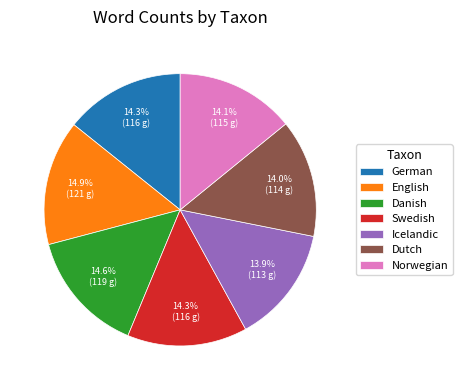

What is the ratio of the value at Dutch to the value at Danish?

1.0